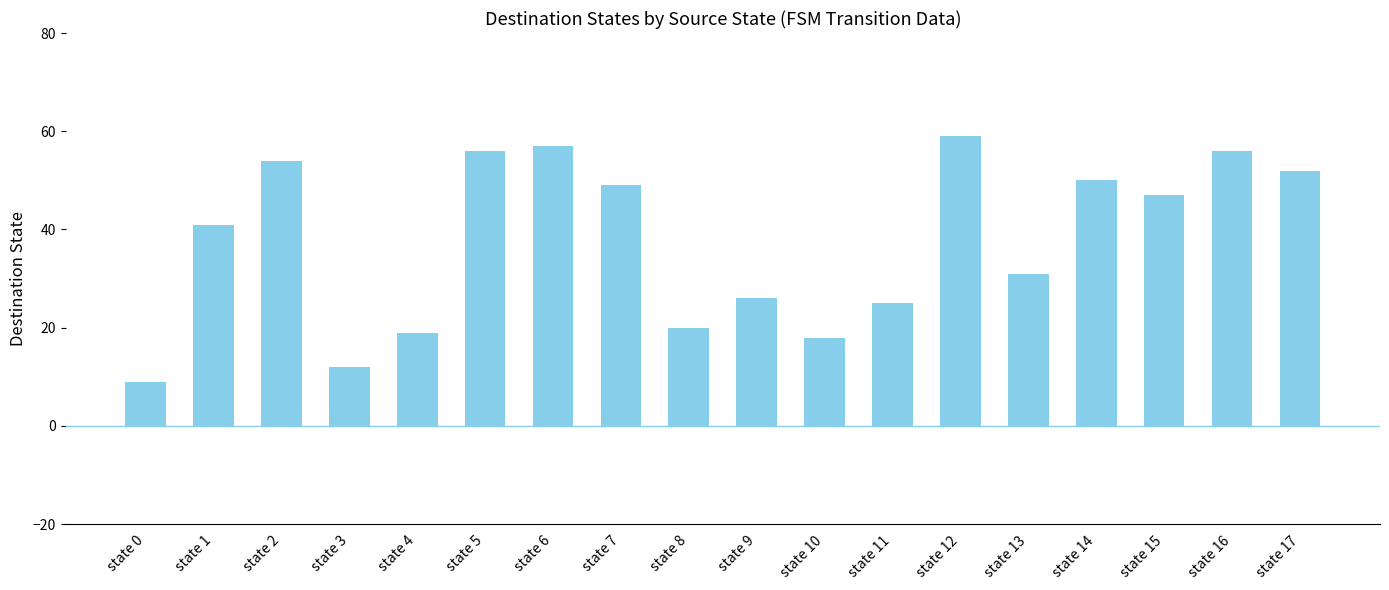

Between state 17 and state 13, which is larger?

state 17